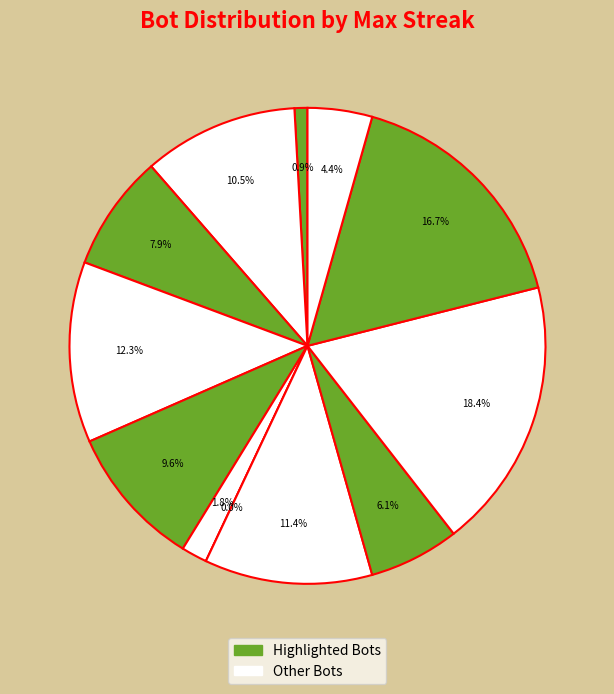

Is 11 the majority of the pie?

No